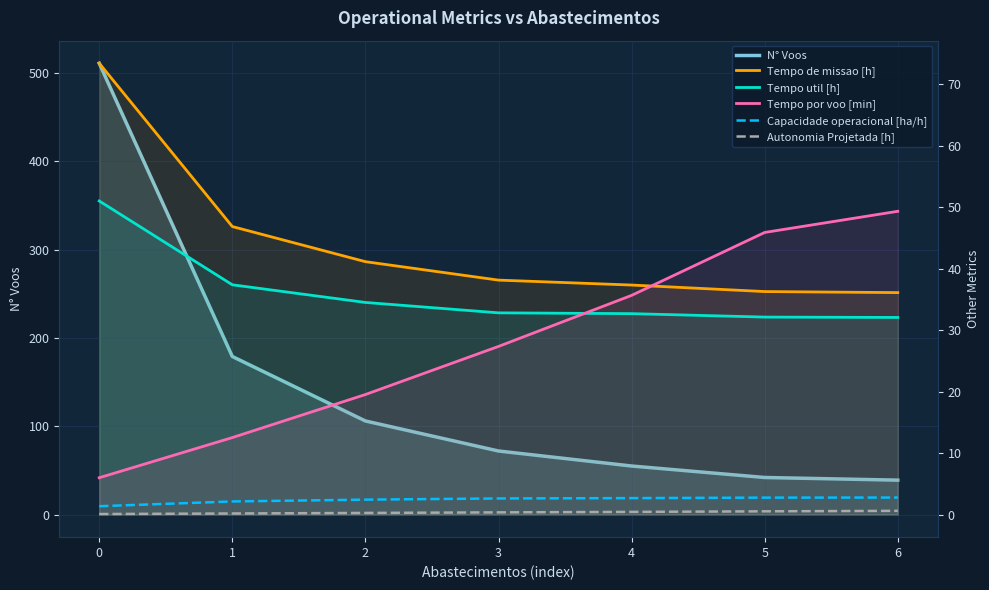

How many lines are shown in the chart?

6